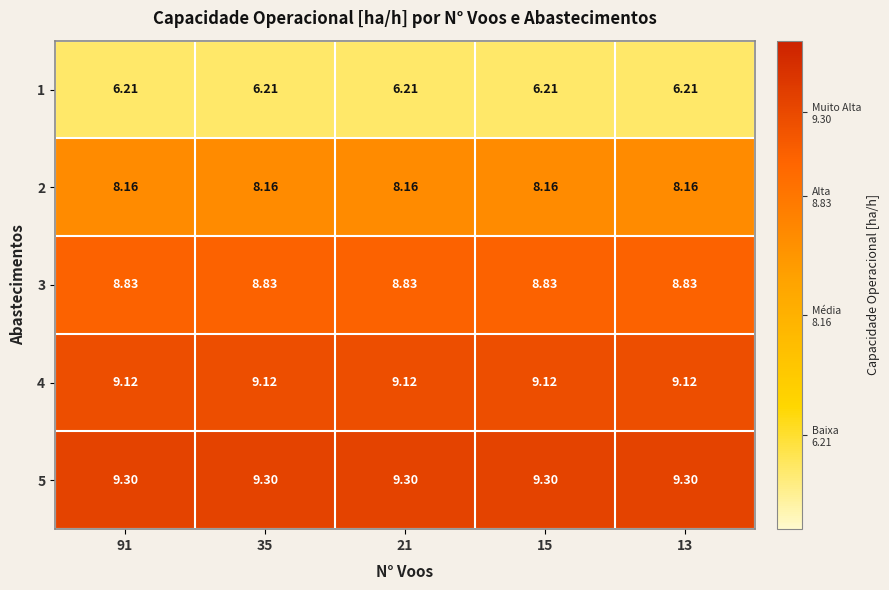

How many categories are shown in the chart?

5